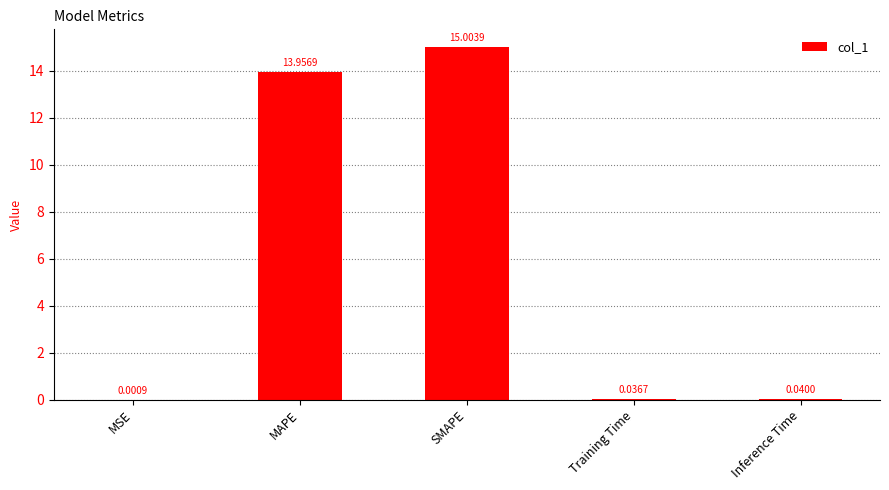

At which label is the value closest to 7?

MAPE